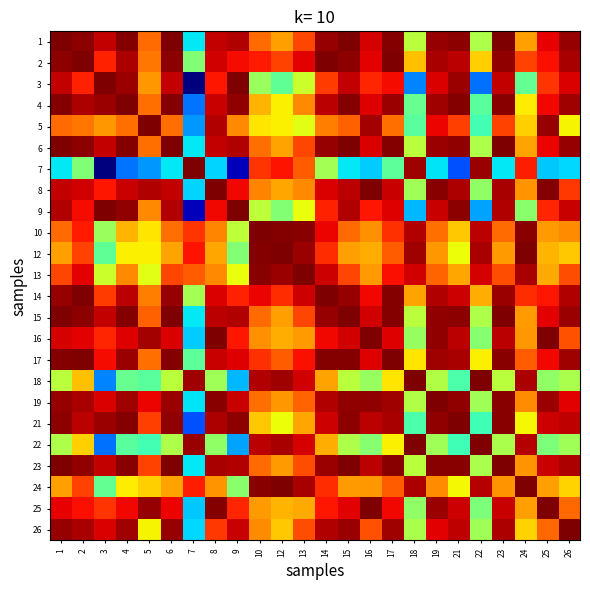

What is the total value across all series at 19?

20.9